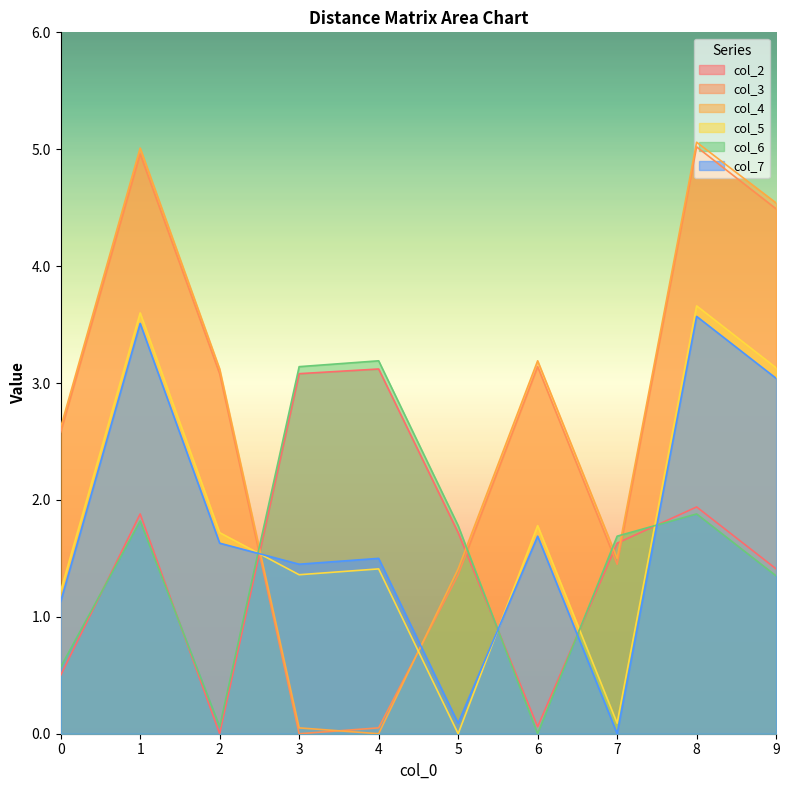

How many times do col_5 and col_6 cross each other?

4